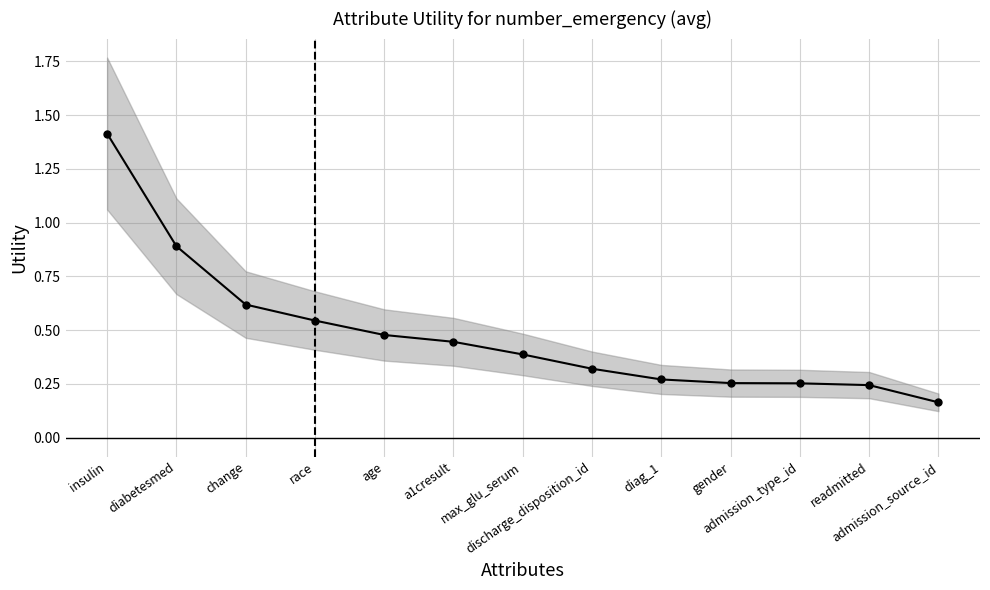

Does the chart have visible grid lines?

Yes